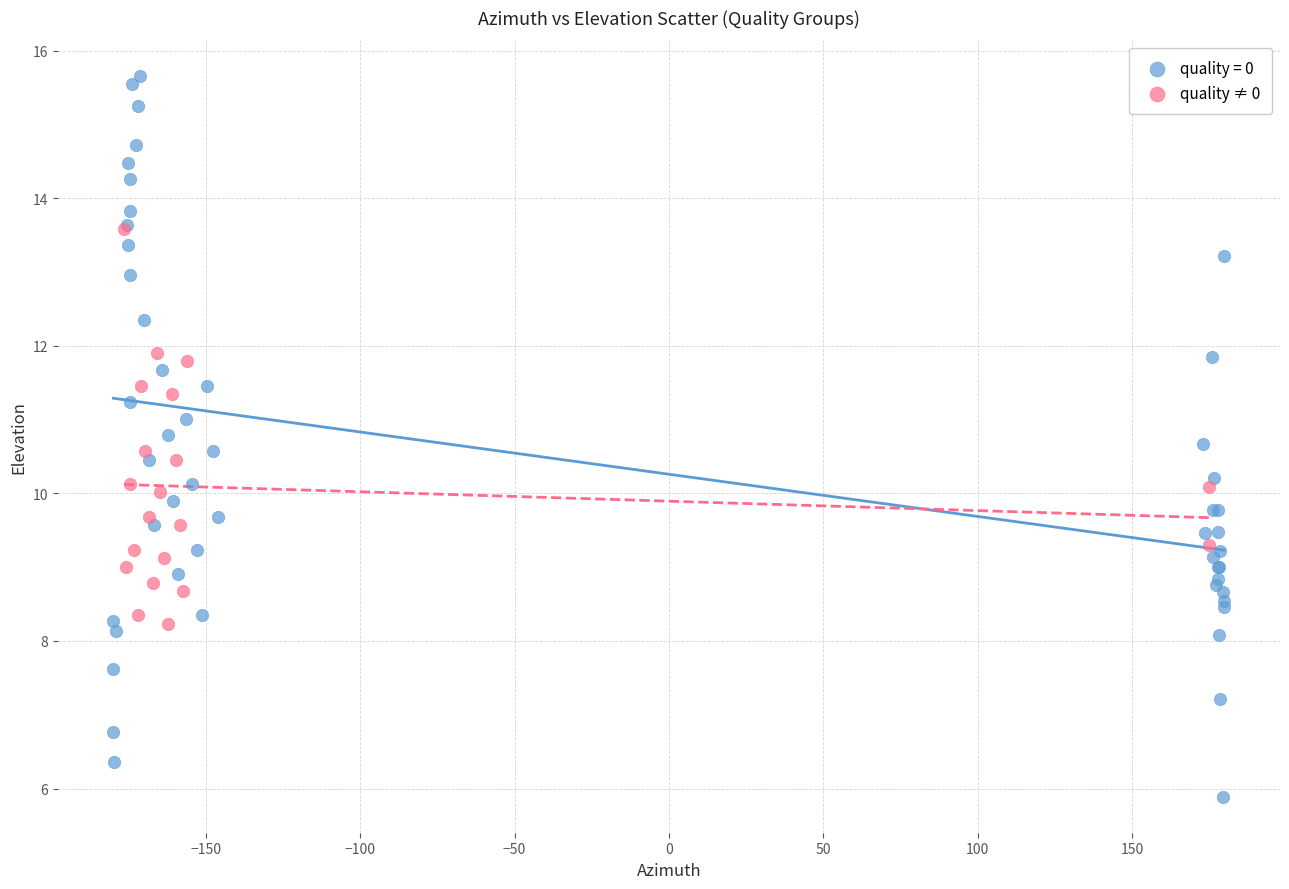

Which series has the largest Y range (max minus min)?

quality = 0